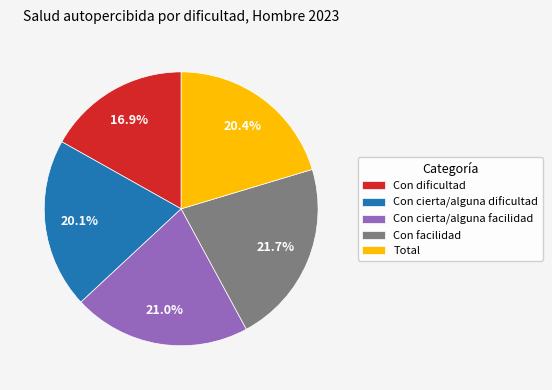

Is there any slice that represents more than half of the pie?

No